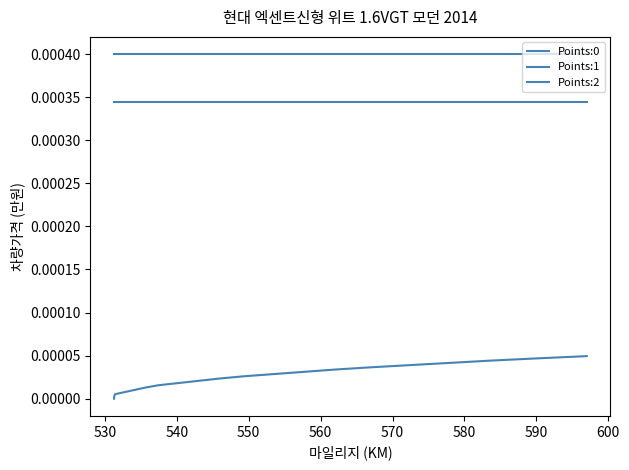

Which series has the largest range (max minus min)?

Points:0